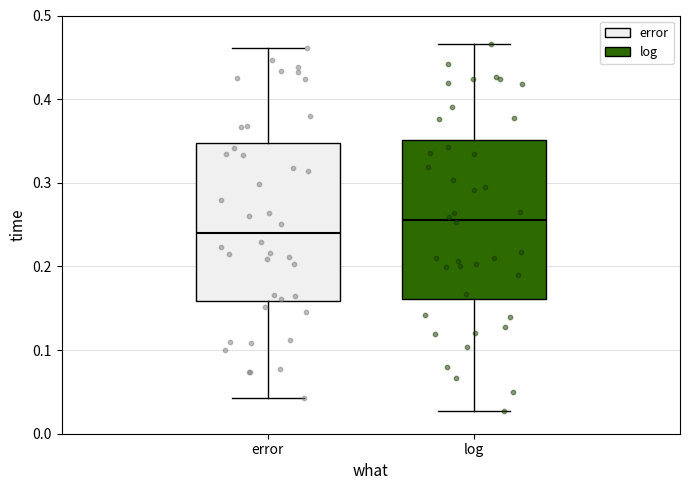

Reading left to right, read every box against the y-axis: the position of its median line, the range the box covers, and the ends of its whiskers. The values are not printed on the chart, so give them approximately, as read against the axis.

error: median 0.24, box 0.16 to 0.35, whiskers 0.04 to 0.46
log: median 0.26, box 0.16 to 0.35, whiskers 0.03 to 0.47